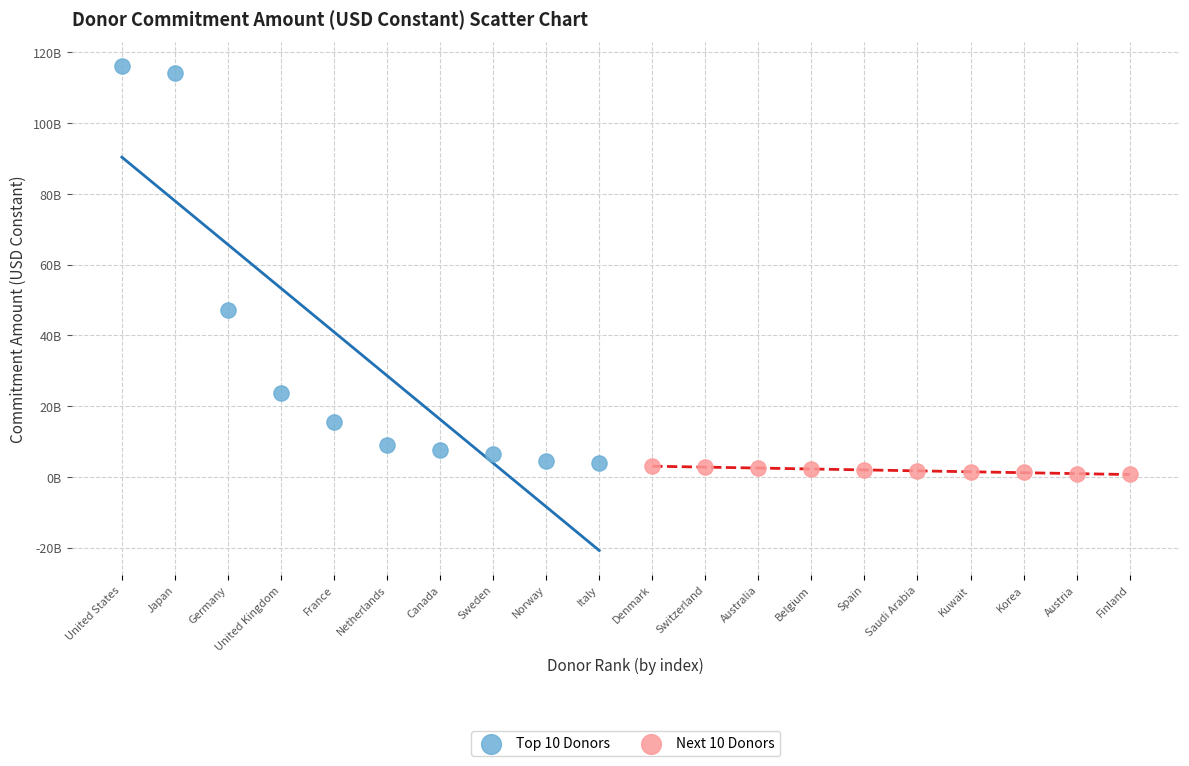

What are all the series names shown in the legend?

Top 10 Donors, Next 10 Donors